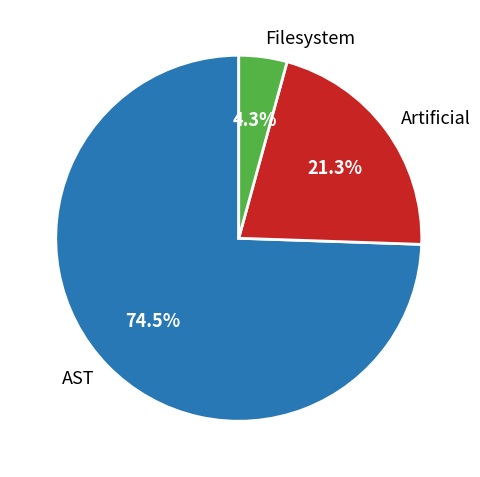

Combined, do Artificial and Filesystem account for over 50%?

No